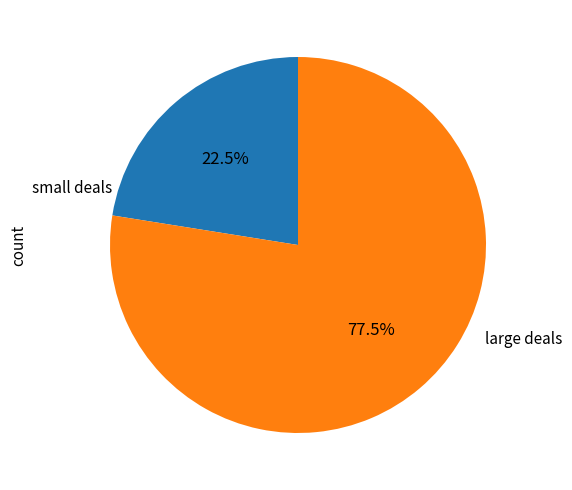

Count the number of slices in the pie.

2